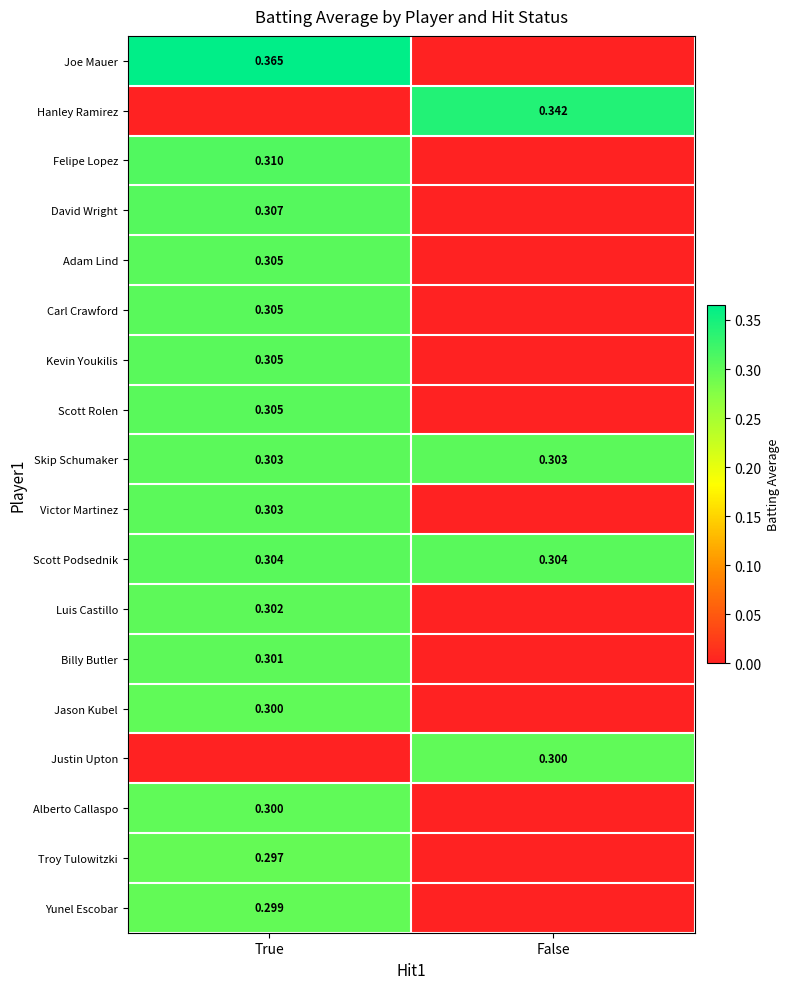

List the labels in order of Carl Crawford value, smallest first.

False, True